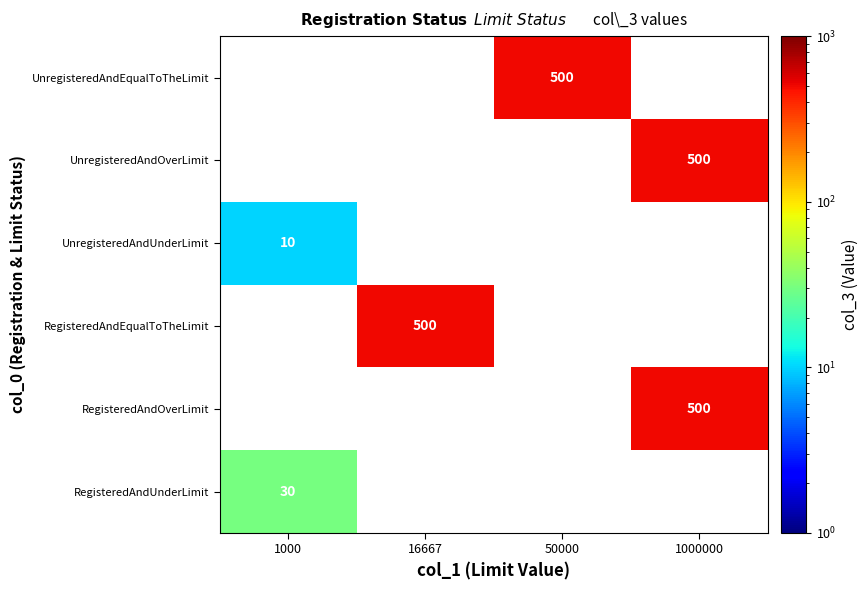

Which label corresponds to the smallest value in the chart?

1000